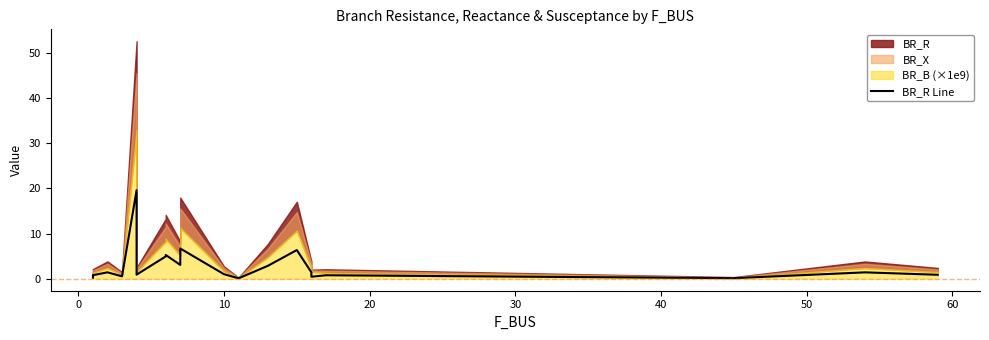

What is the average value?

3.0